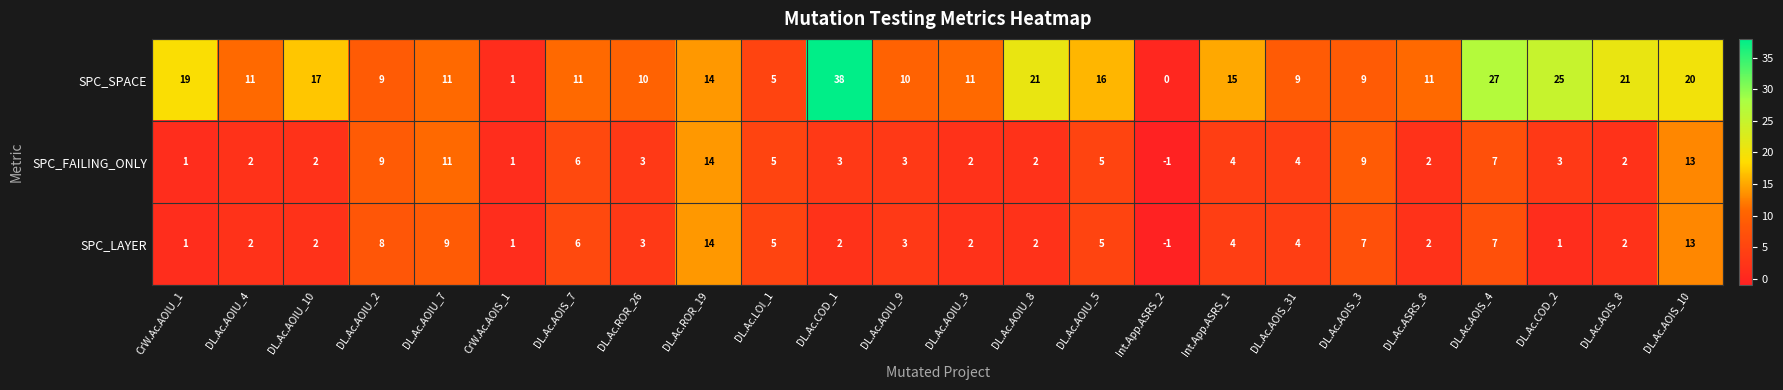

What is the average value of the SPC_SPACE series?

14